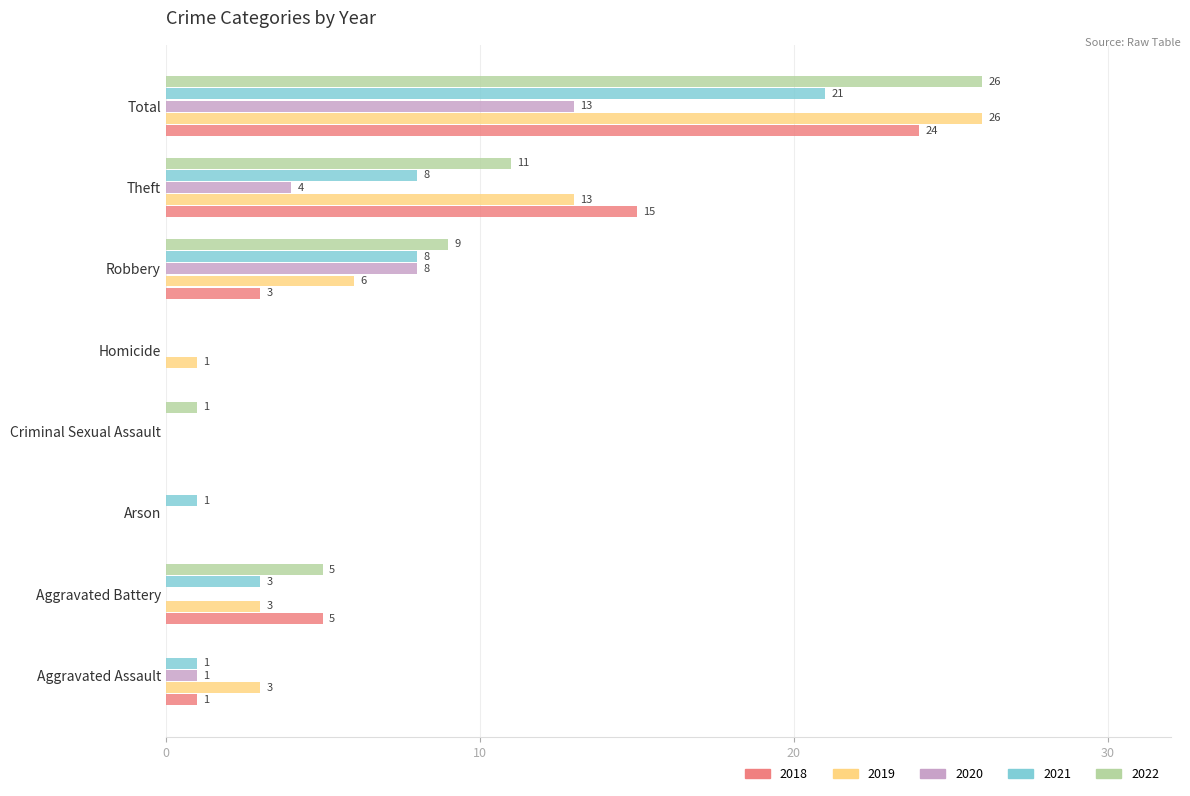

What is the sum of all 2018 values?

48